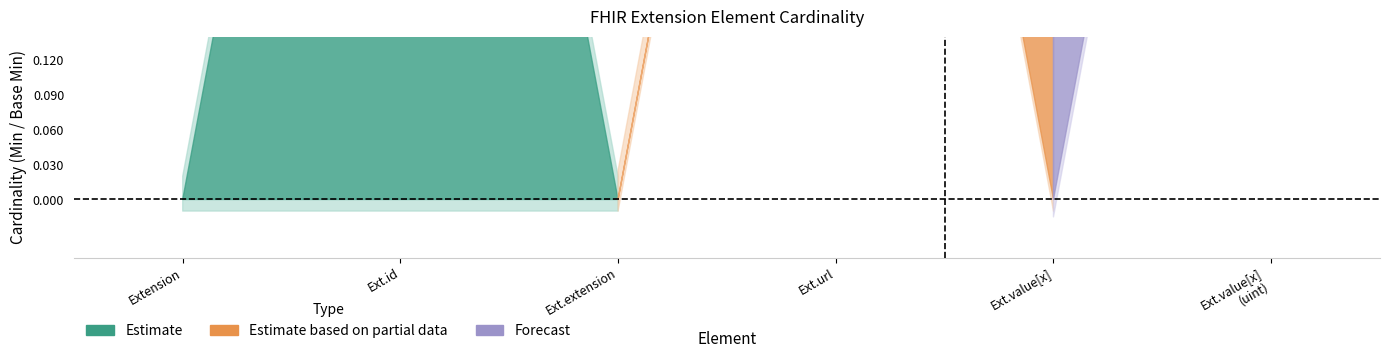

Which category has the lowest value in the Min series?

Extension